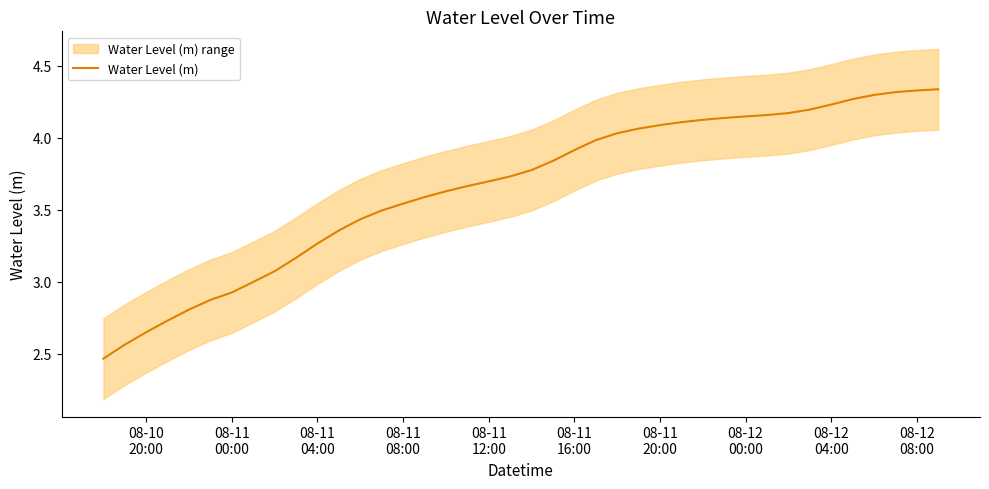

What is the minimum value shown in the chart?

2.5